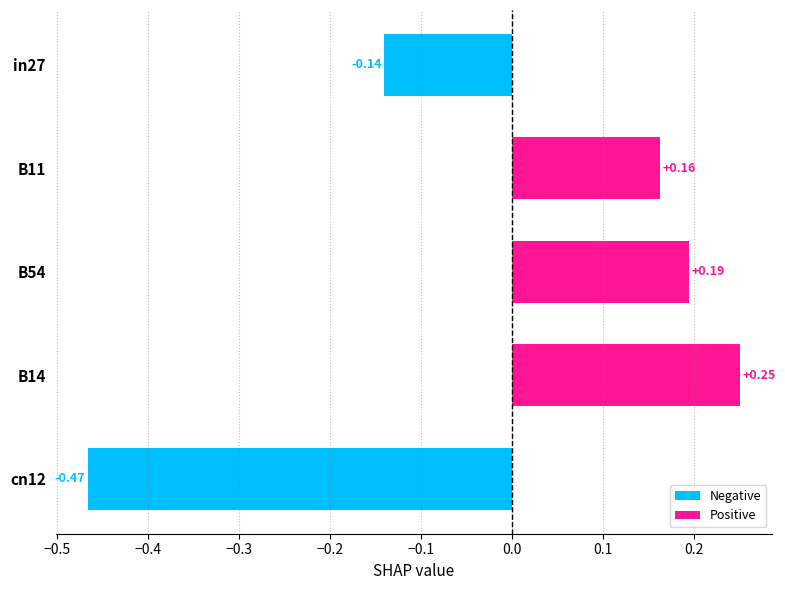

True or false: job105_scenario0_202 has a value of 1.3 at B11.

False